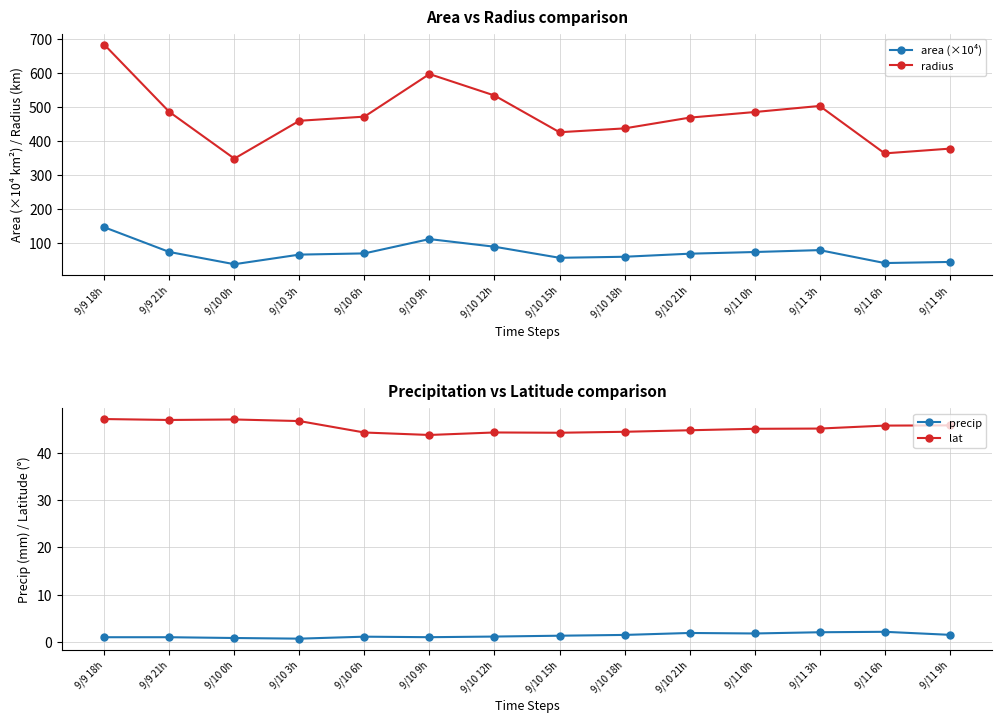

What are all the series names shown in the legend?

area (×10⁴), radius, precip, lat